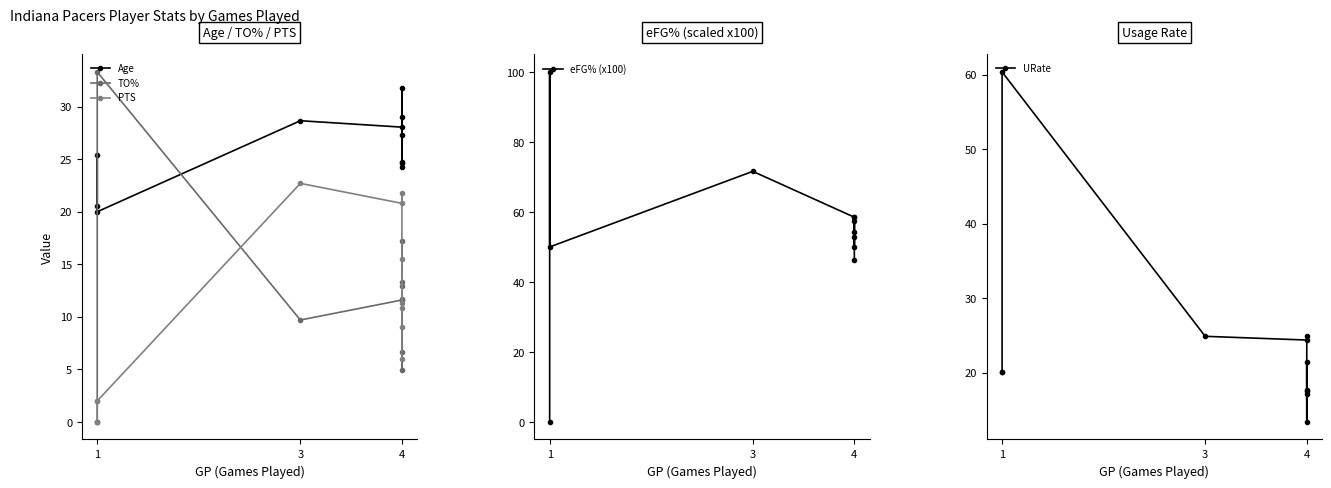

Is it true that URate equals 24.9 at 3?

True